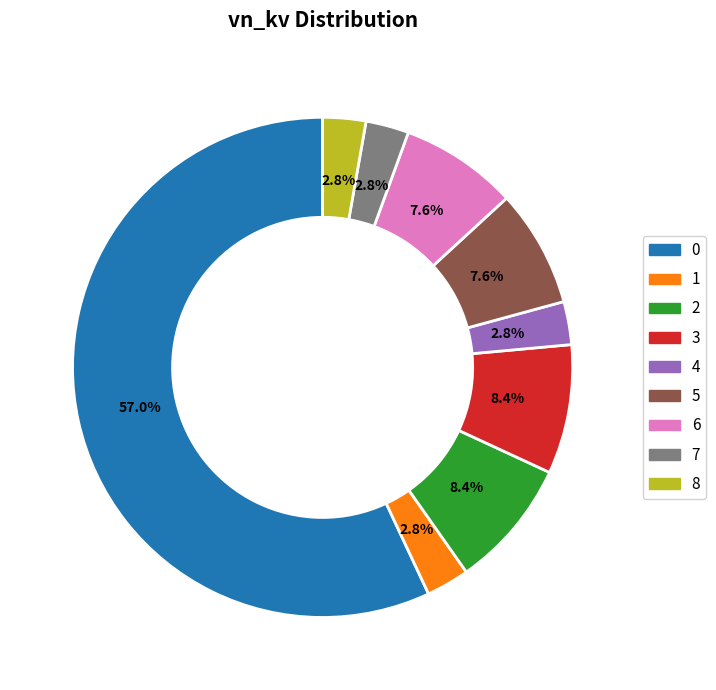

How many slices are in this pie chart?

9